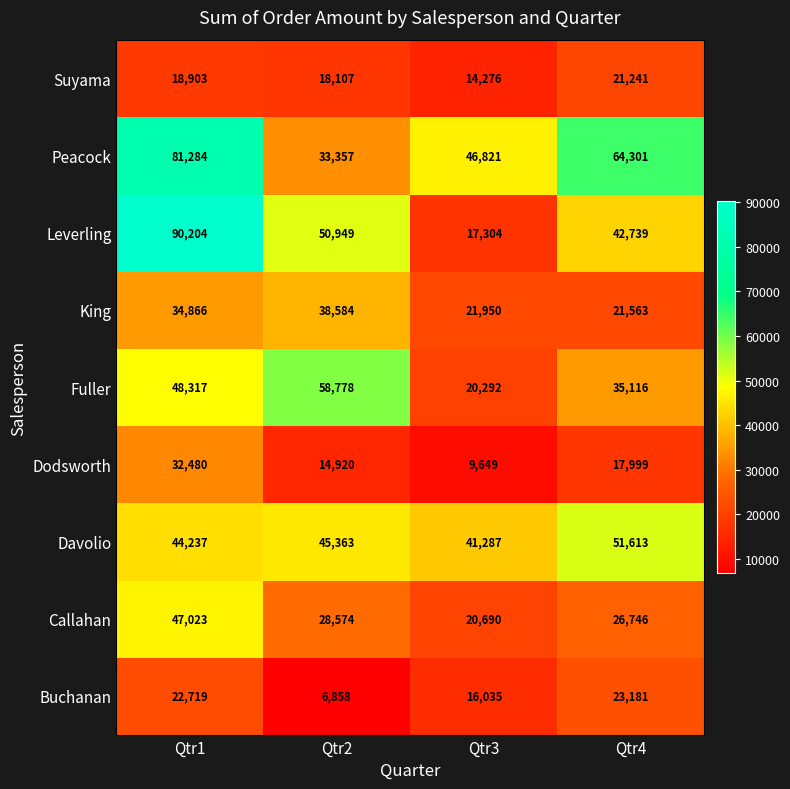

Which series has the largest total across all categories?

Peacock